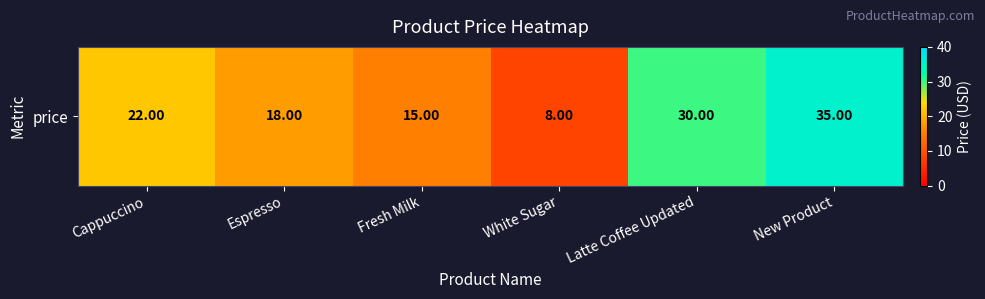

The value at Latte Coffee Updated is 30. True or false?

True